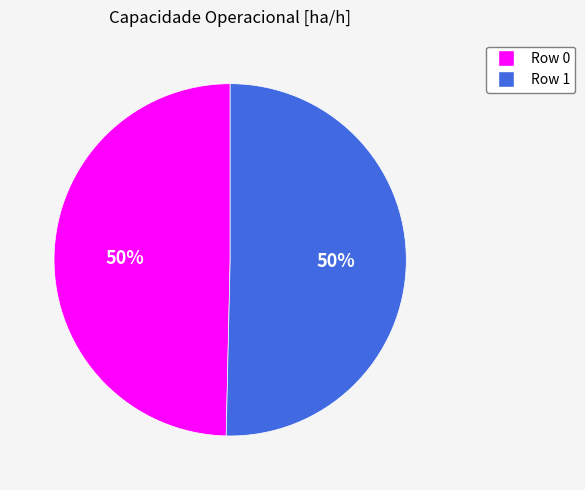

To the nearest percent, what portion does Row 1 represent?

50%